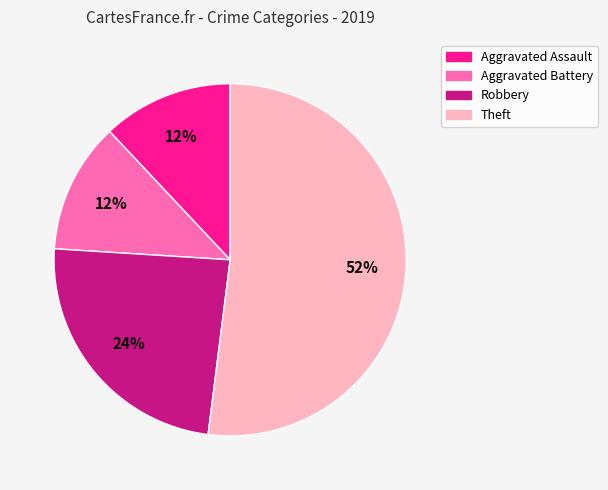

Between Theft and Aggravated Battery, which is larger?

Theft